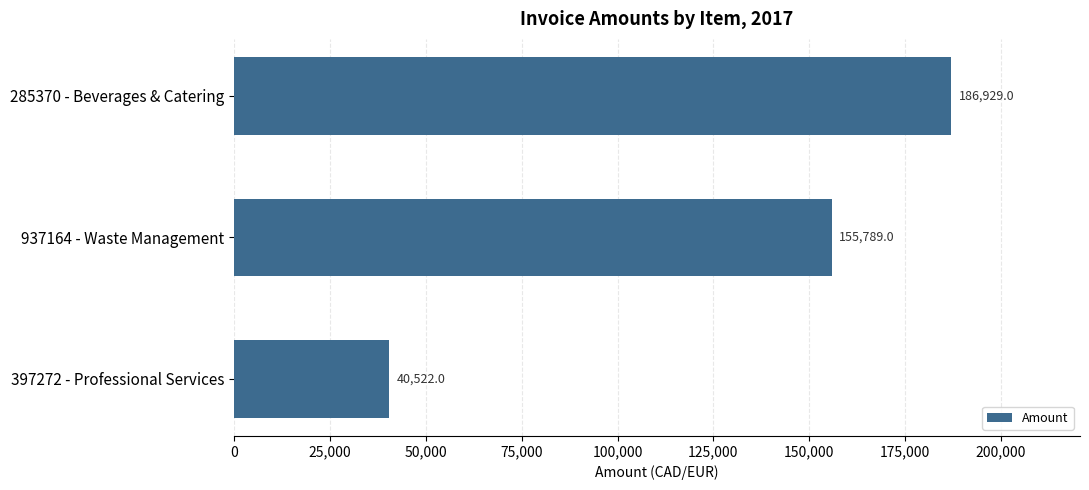

What is the approximate value at 285370 - Beverages & Catering, to the nearest 50?

186950